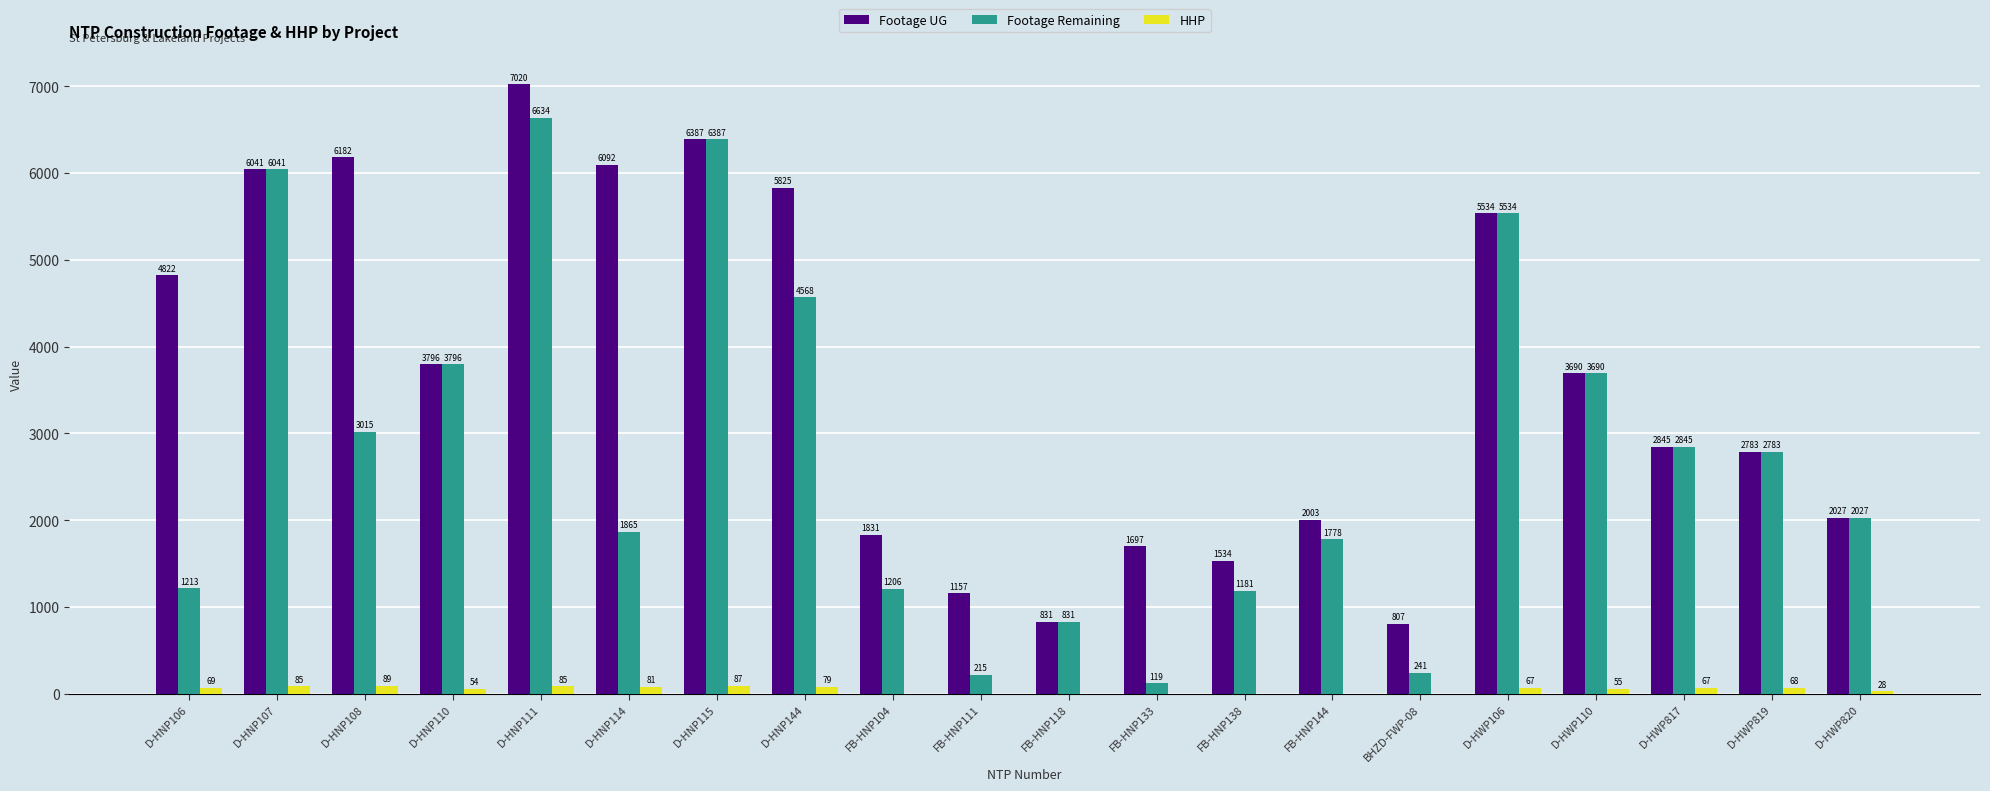

Between D-HNP108 and D-HWP106, which series saw the biggest shift?

Footage Remaining